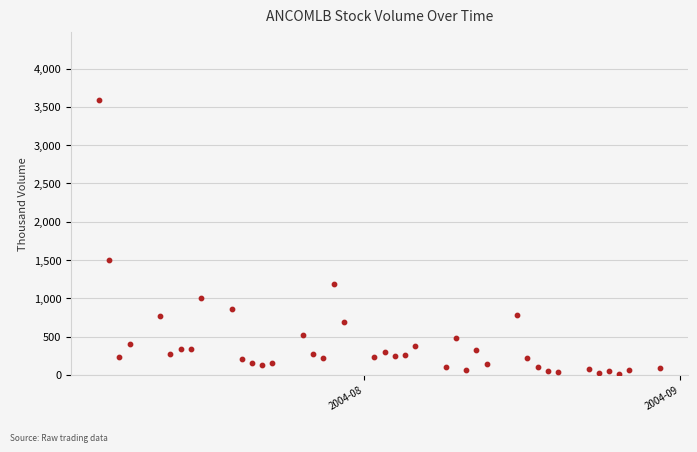

What is the range of Y values (max minus min)?

3569.9